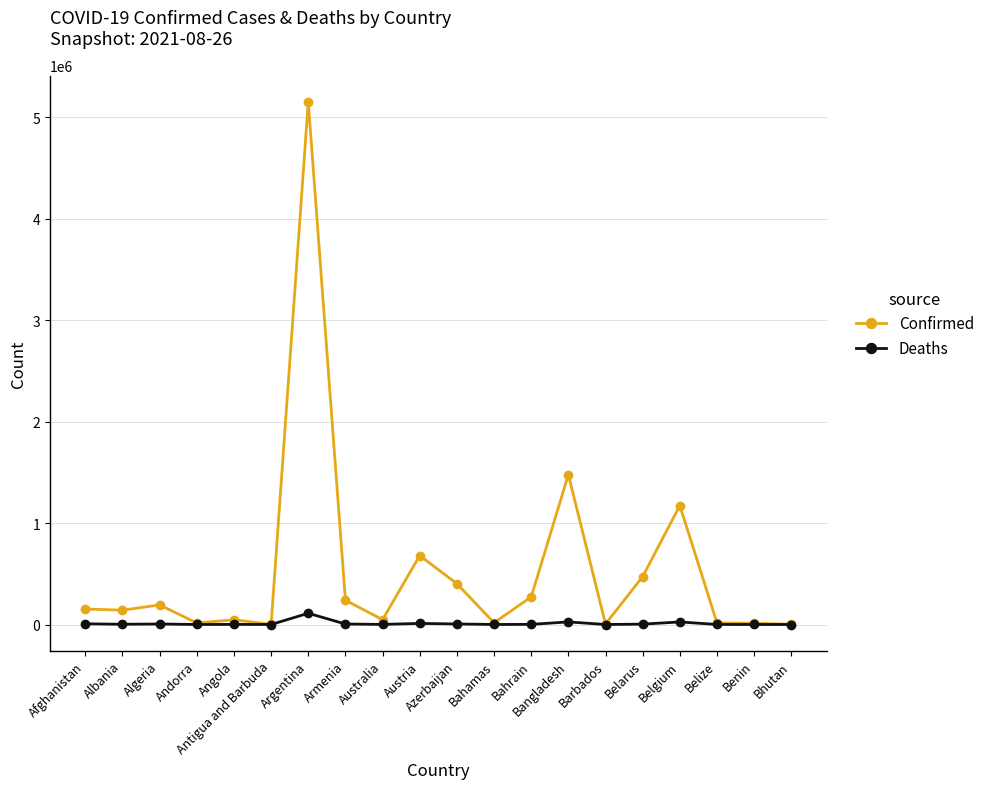

What is the label of the 14th point from the right?

Argentina